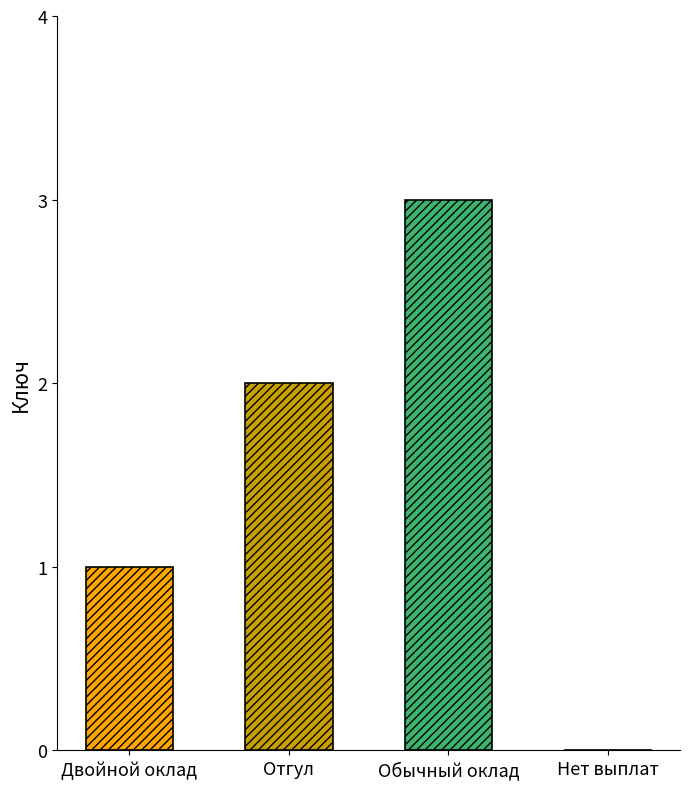

How many bars are there in total?

4